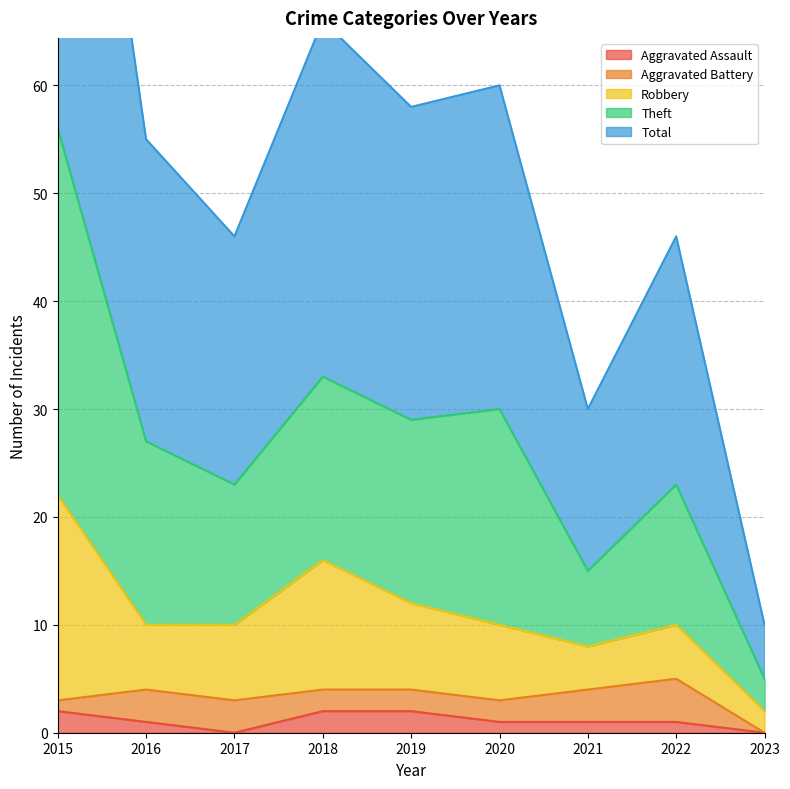

What is the difference between the maximum and minimum values in the Total series?

51